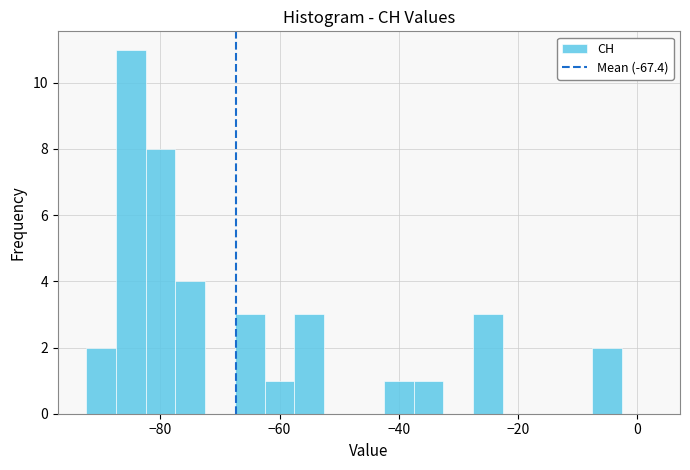

Around what value on the x-axis is the tallest bar? Give the approximate position of its centre, as read against the axis.

-84